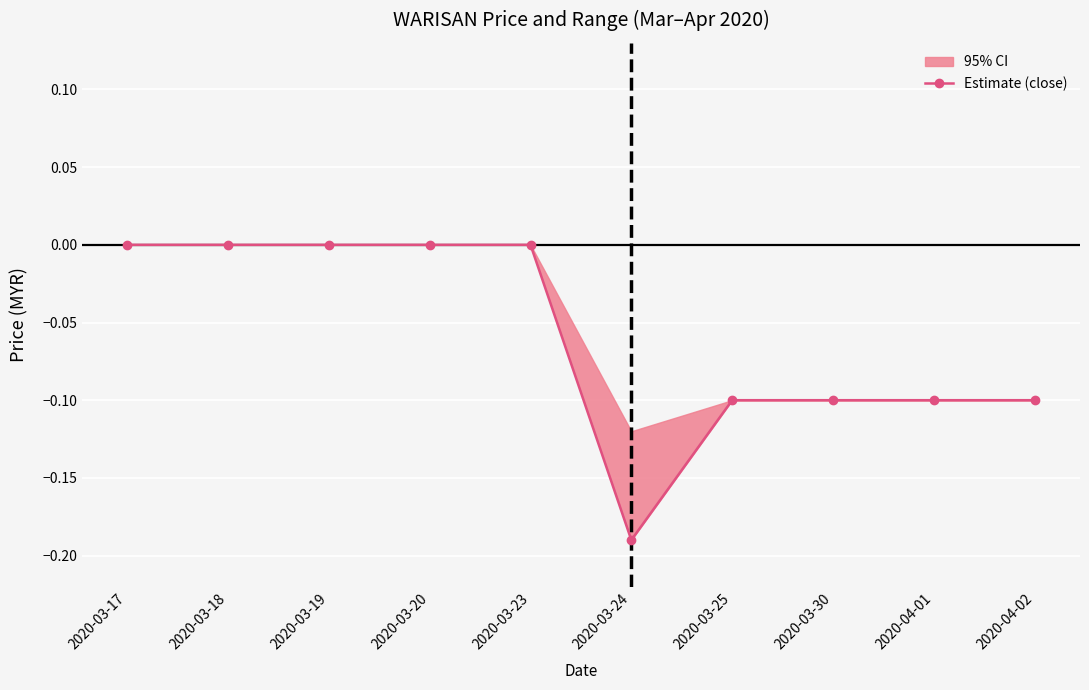

At which label is the value closest to 0?

2020-03-17